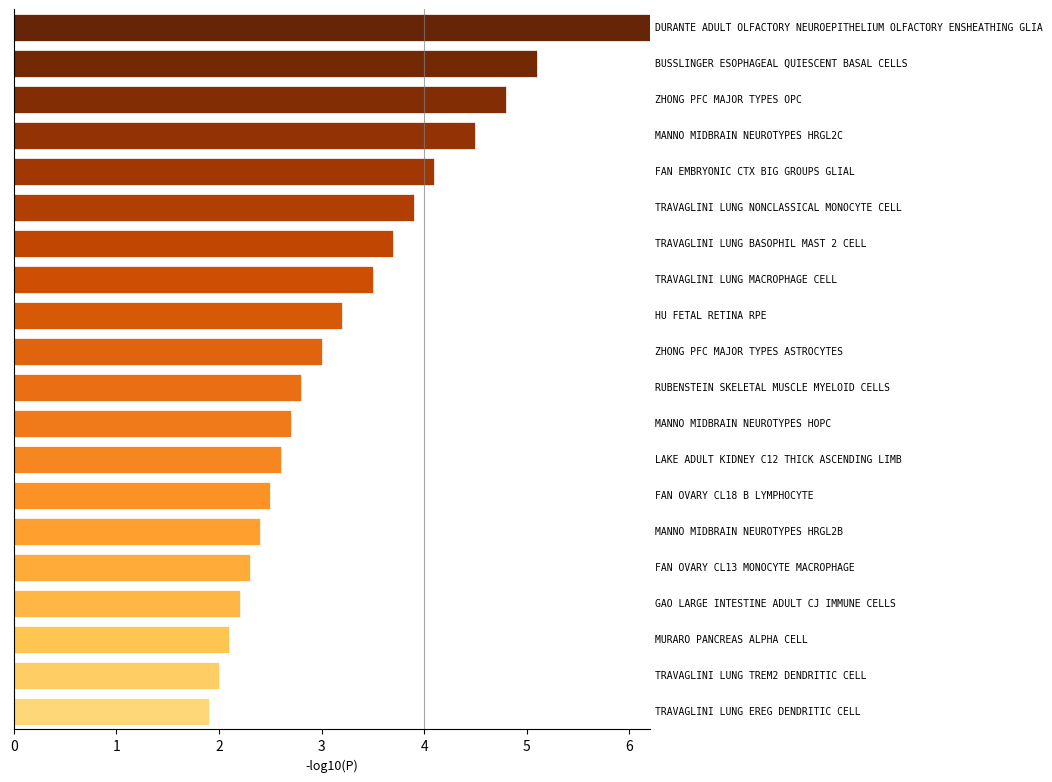

Reading bottom to top, what are all the values shown in this chart?

1.9	2.0	2.1	2.2	2.3	2.4	2.5	2.6	2.7	2.8	3.0	3.2	3.5	3.7	3.9	4.1	4.5	4.8	5.1	6.2